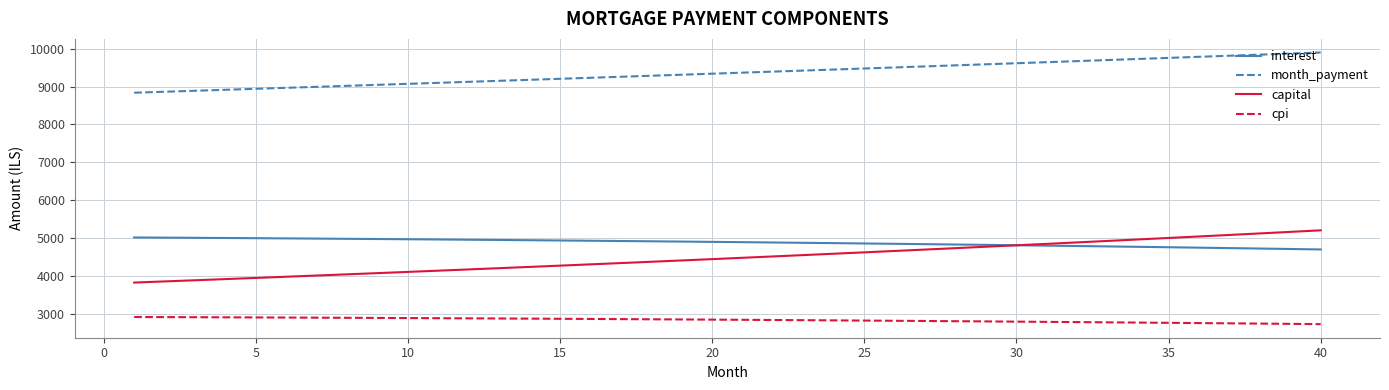

What is the minimum value for interest?

4698.0